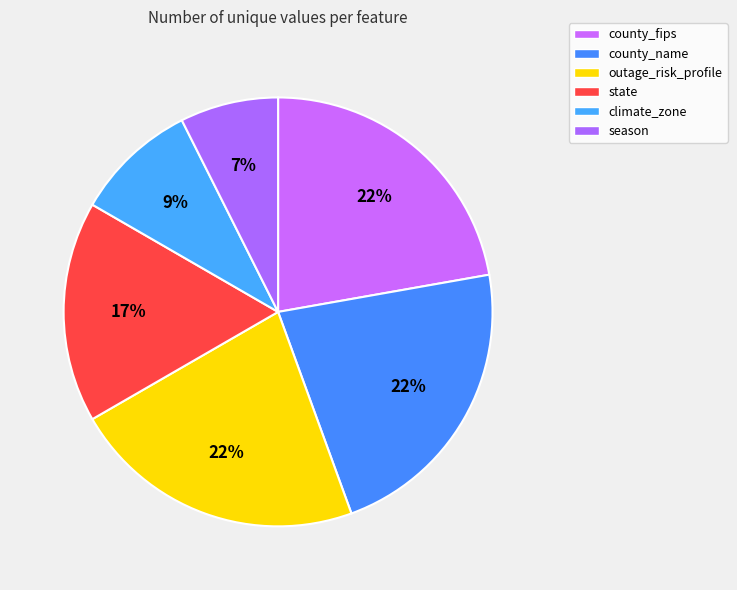

Does any single category account for the majority?

No